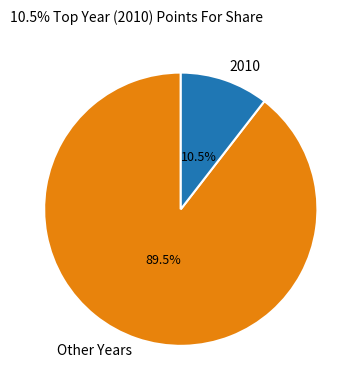

Is the sum of 2010 and Other Years greater than half?

Yes